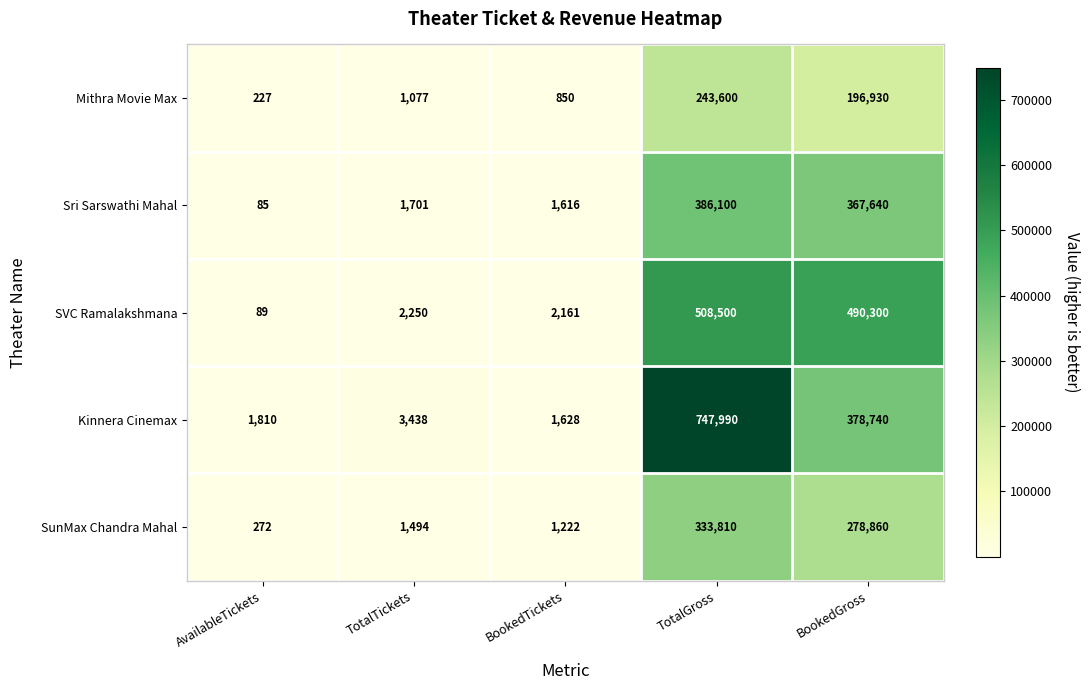

At which category does the chart reach its peak across all series?

TotalGross